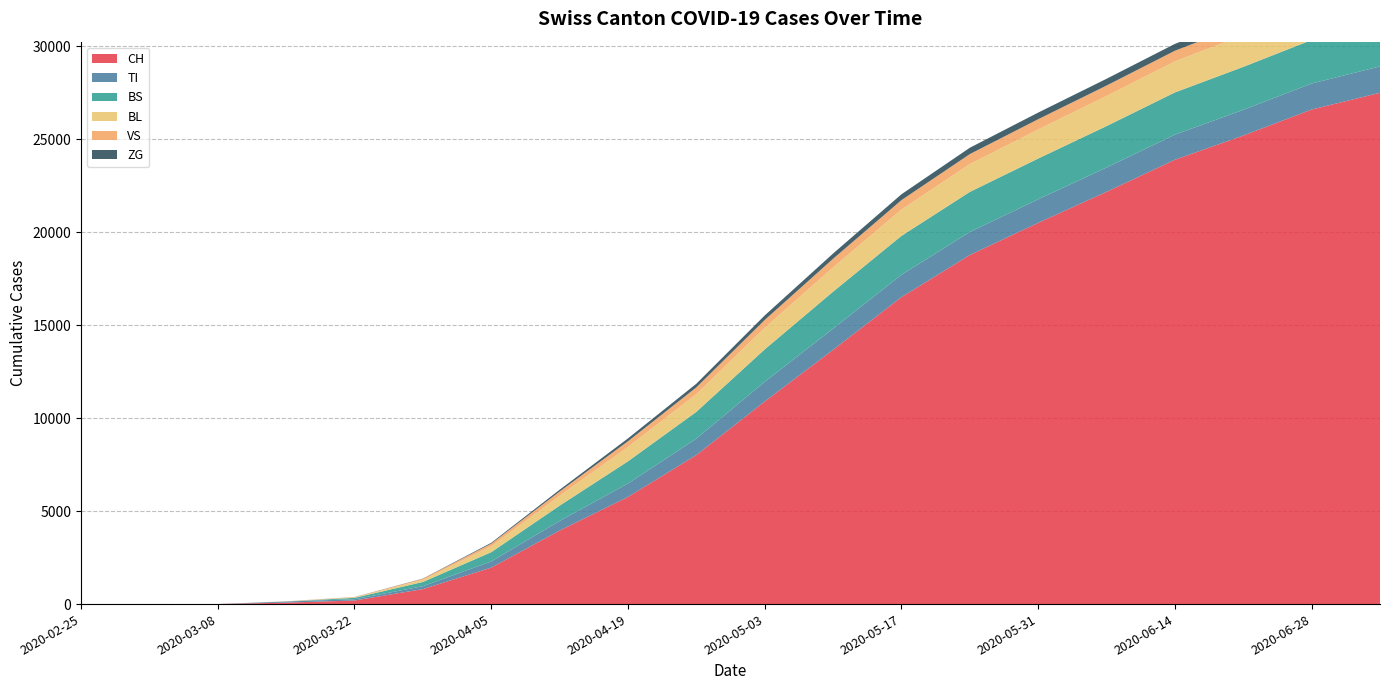

Reading left to right, extract all data points from this chart.

CH: 0	0	3	79	192	806	1961	3953	5765	8015	10897	13675	16510	18774	20505	22174	23900	25200	26600	27500
TI: 0	0	0	61	70	155	332	518	722	884	1059	1143	1202	1240	1268	1307	1349	1384	1400	1420
BS: 0	0	0	0	73	228	498	823	1192	1440	1744	1985	2092	2155	2191	2228	2271	2310	2340	2370
BL: 0	0	0	5	21	115	316	531	774	952	1162	1304	1415	1497	1563	1620	1670	1710	1745	1775
VS: 0	0	0	6	19	54	142	228	305	365	419	466	507	536	552	561	571	580	590	600
ZG: 0	0	0	0	5	12	47	95	153	195	243	281	315	341	356	363	369	376	382	388